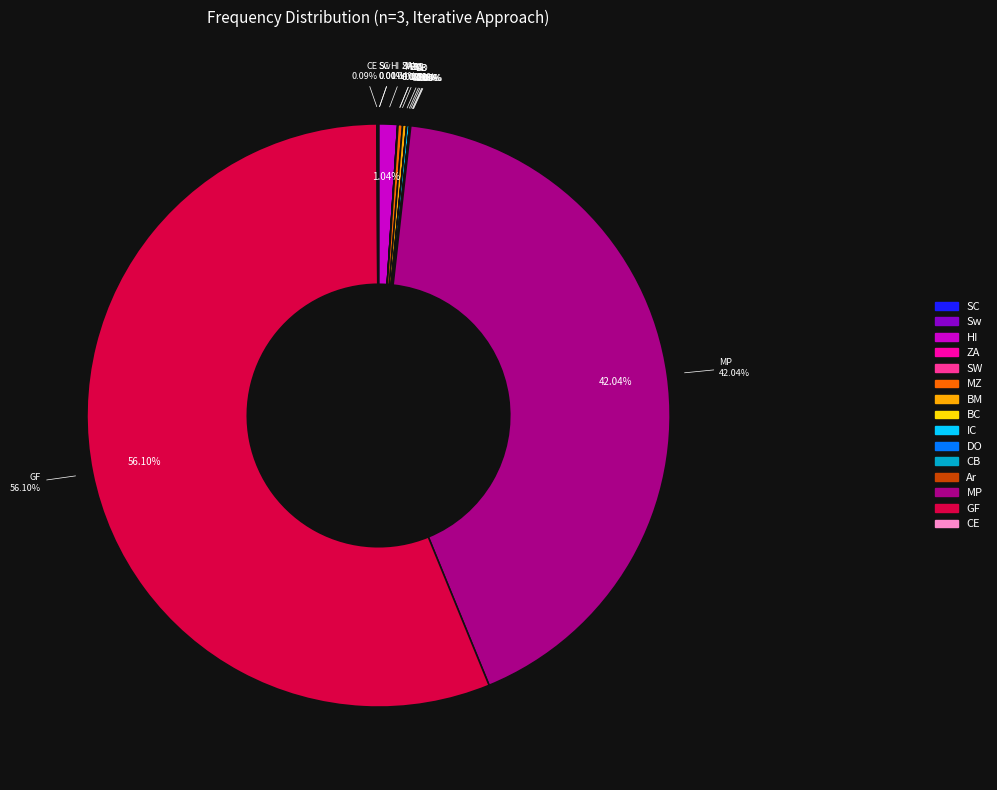

To the nearest percent, what is the average slice percentage?

7%